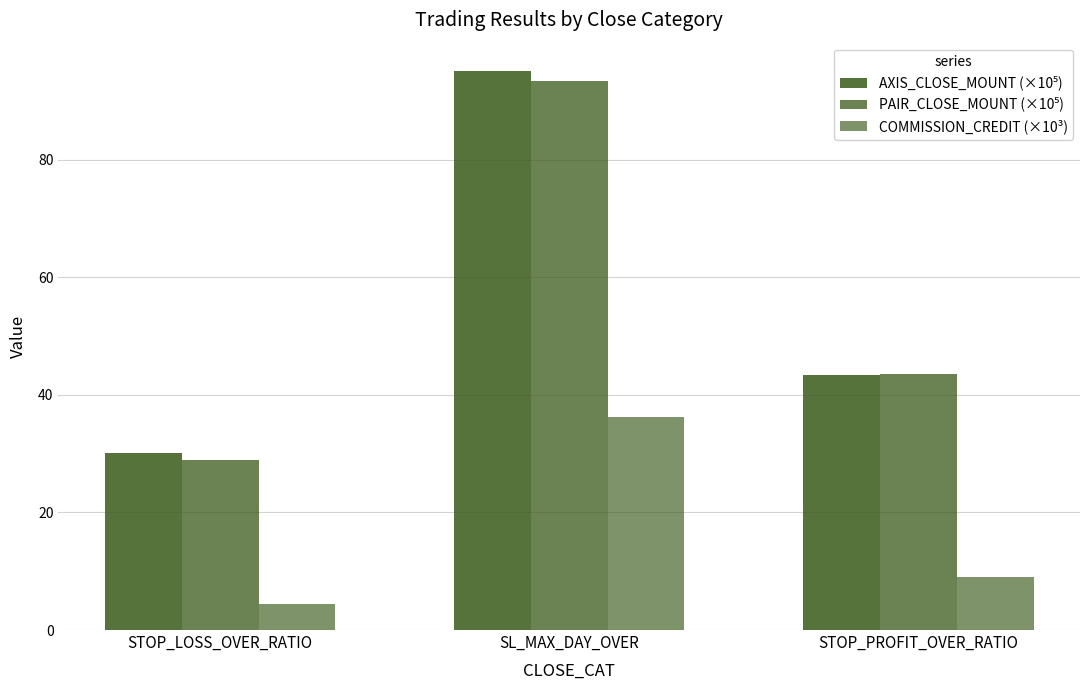

What position from the left is STOP_PROFIT_OVER_RATIO?

3